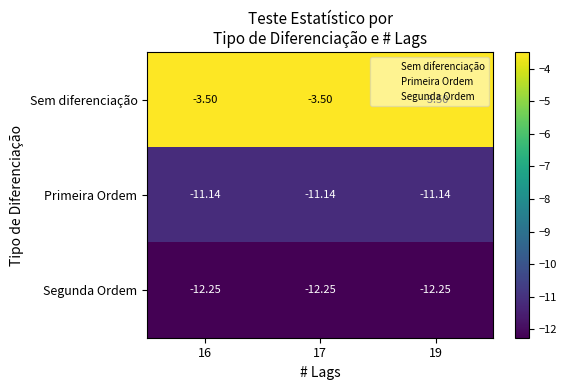

List the series in order of their peak value, highest first.

Sem diferenciação, Primeira Ordem, Segunda Ordem